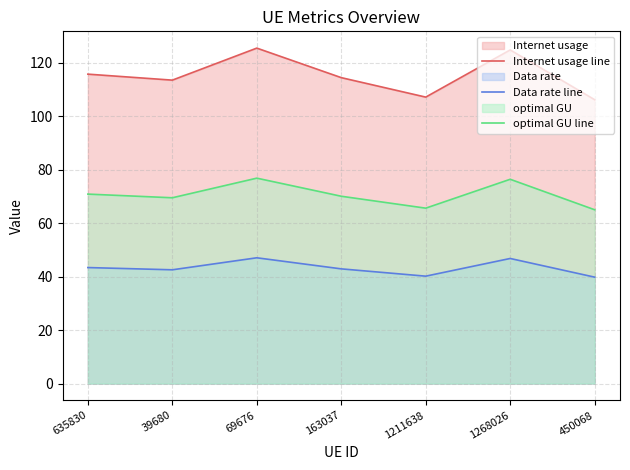

Which category has the lowest value across all series?

450068